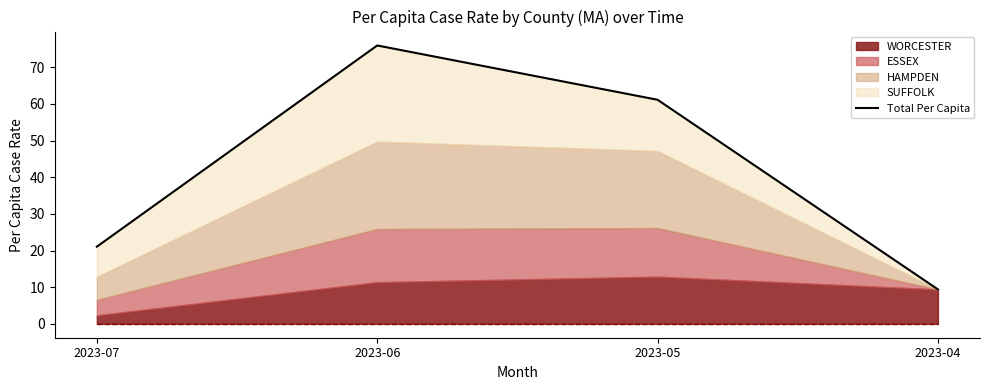

At which category does the chart reach its peak across all series?

2023-06